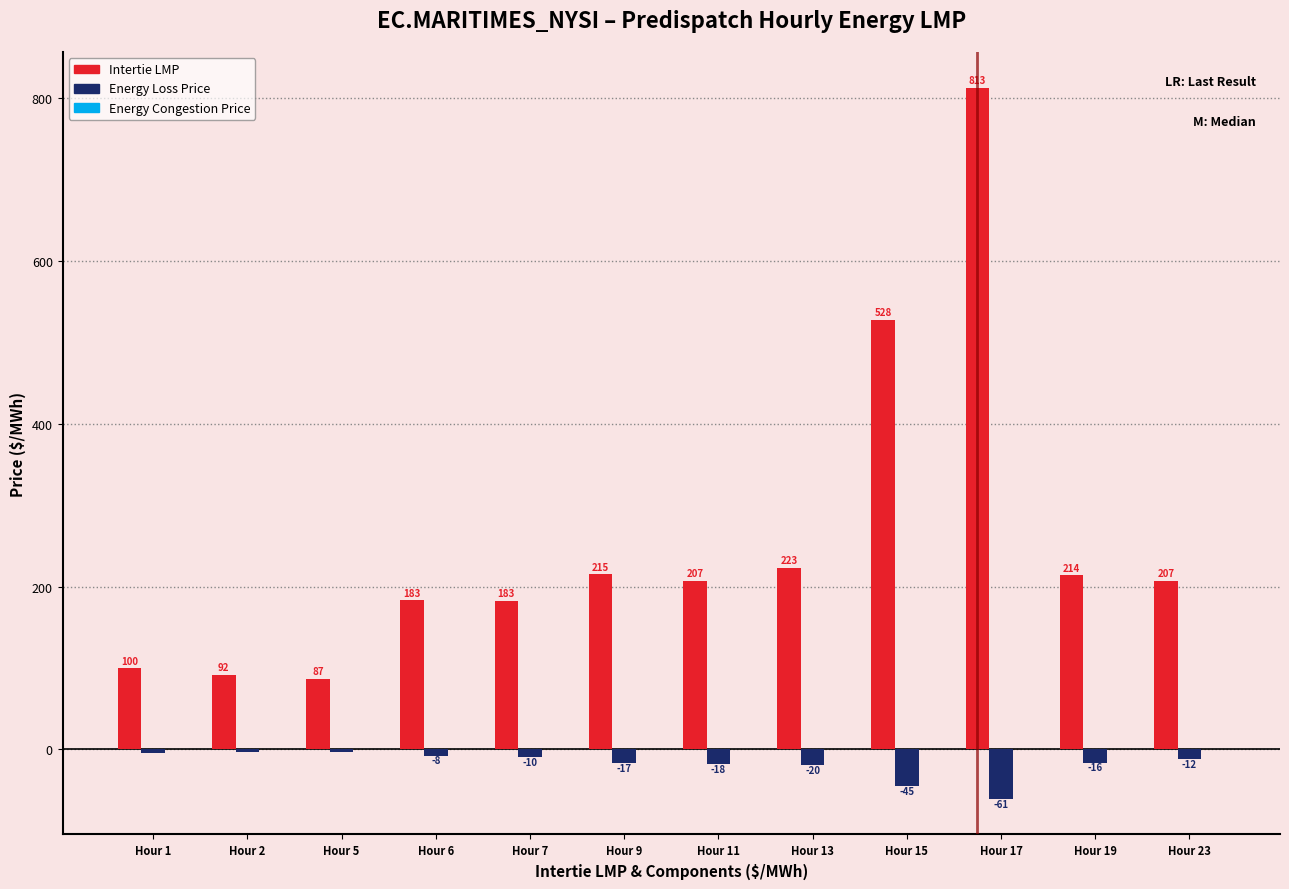

At which label does Energy Loss Price reach its minimum?

Hour 17